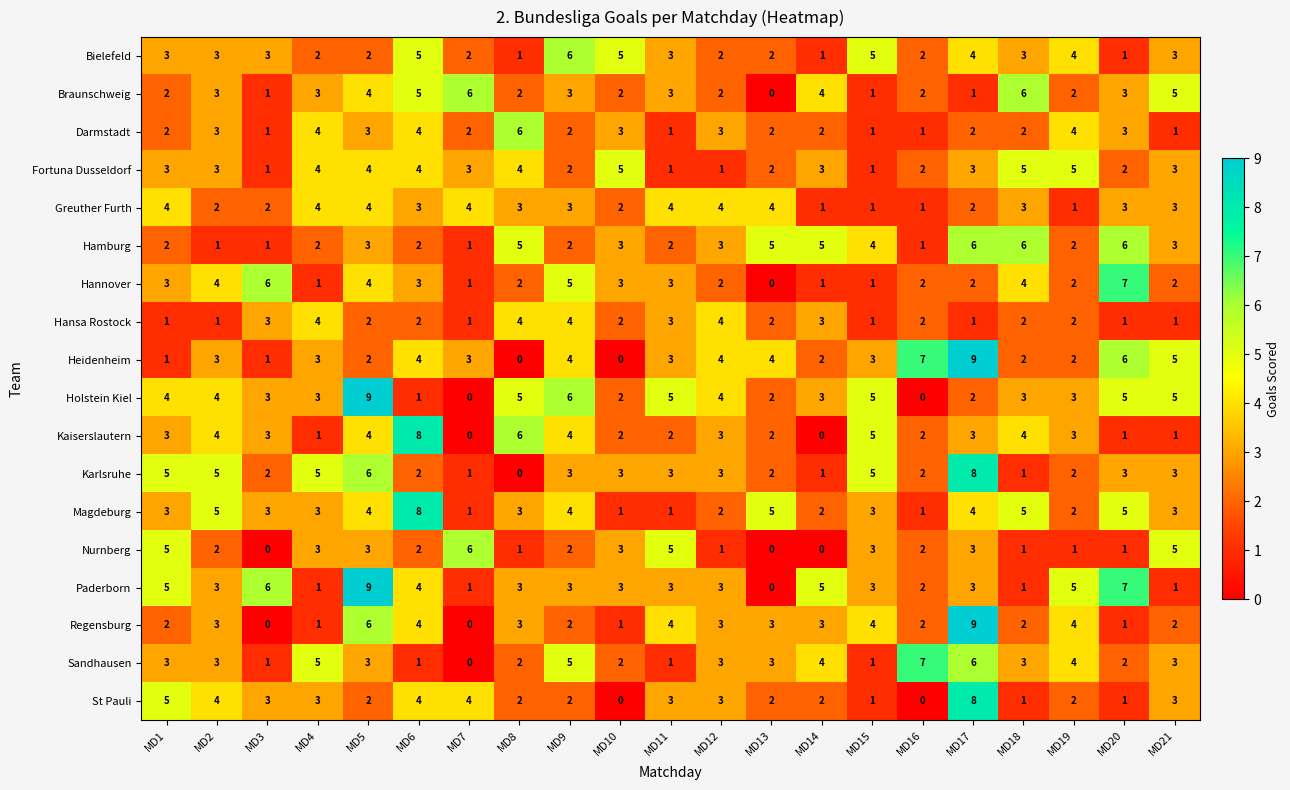

What is the approximate value of Paderborn at MD12?

3